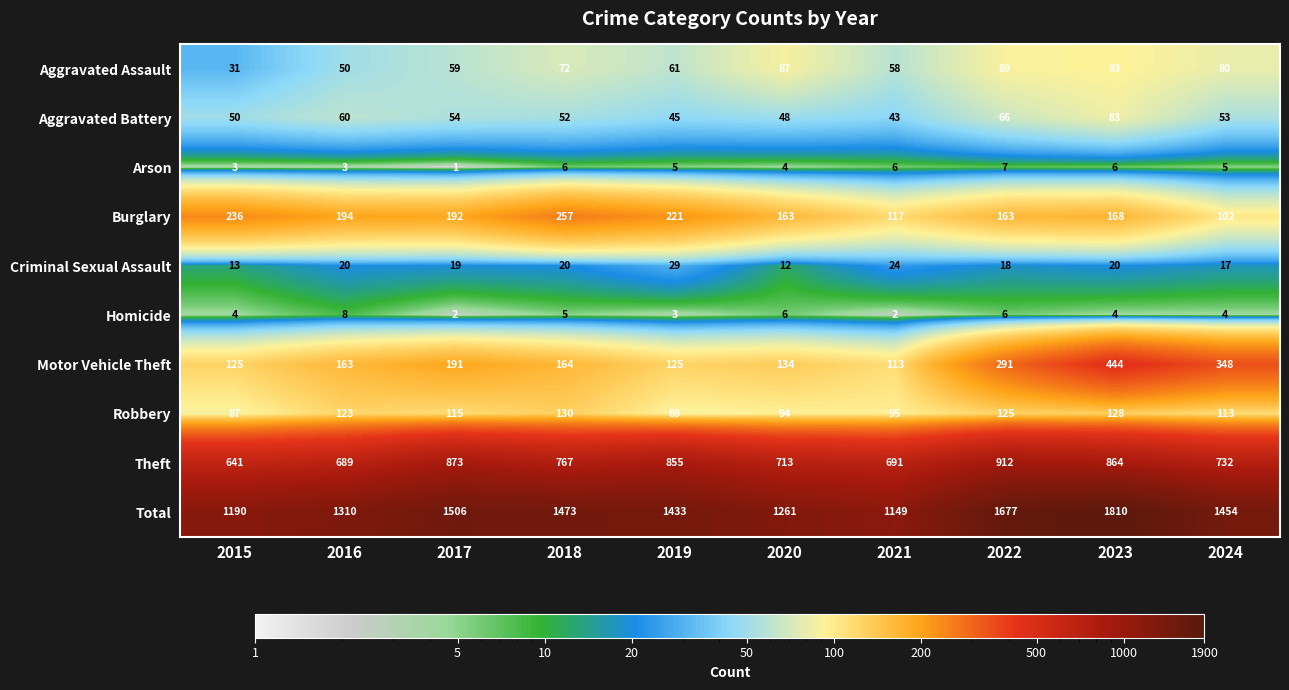

True or false: Burglary has a value of 192 at 2017.

True